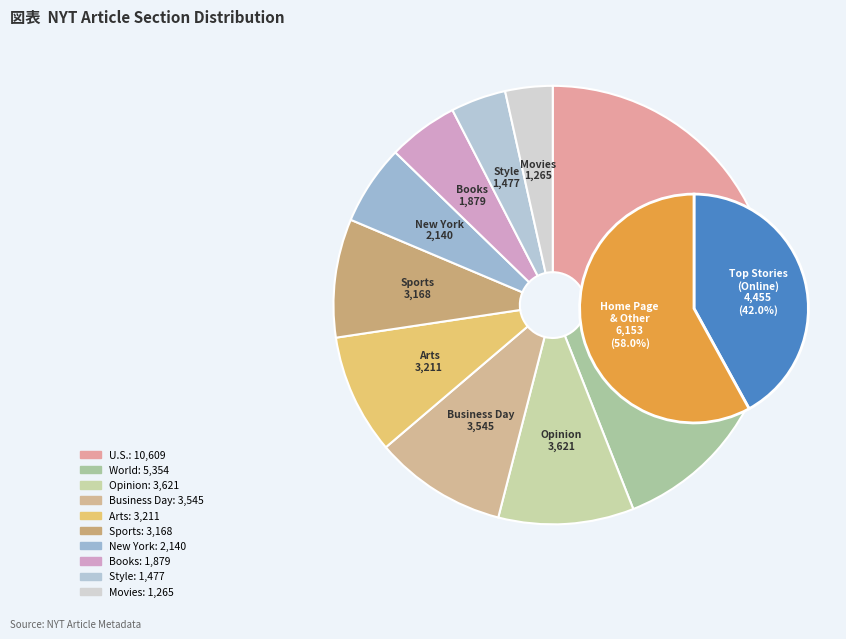

To the nearest percent, what is the difference between the largest and smallest slice percentages?

26%